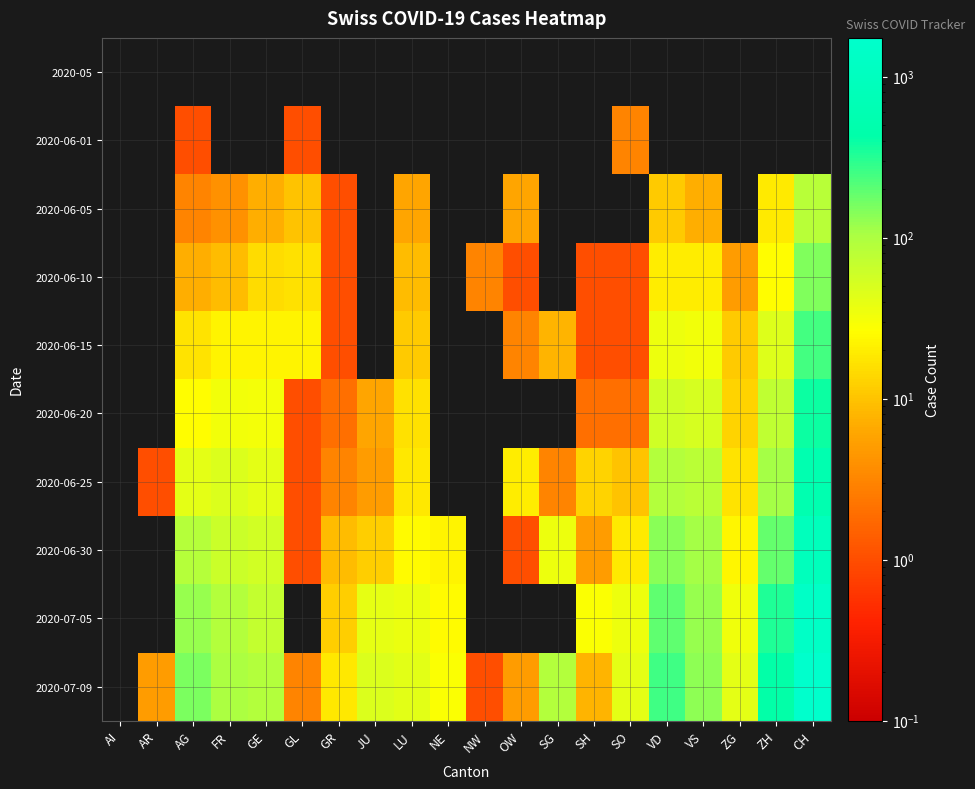

Which series has the largest range (max minus min)?

2020-07-09